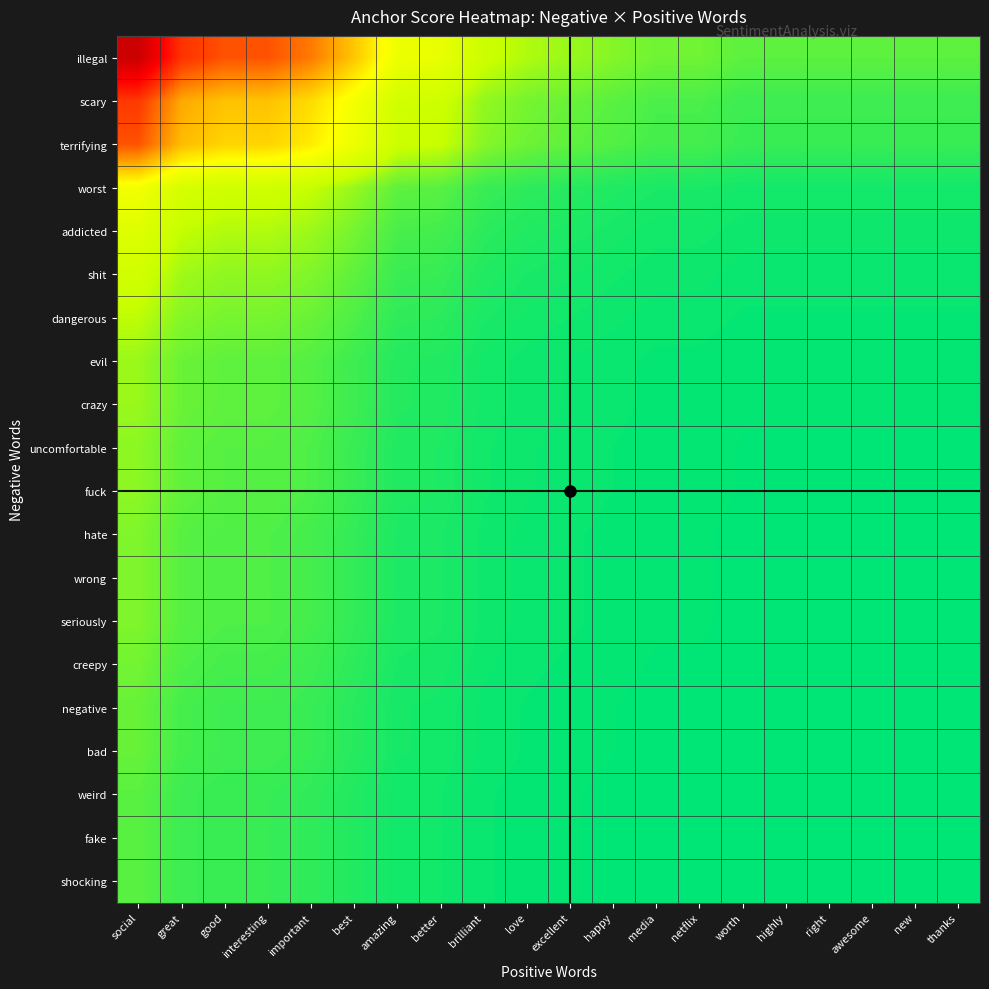

Reading right to left, what are all the values shown in this chart?

illegal: thanks=1.4	new=1.4	awesome=1.4	right=1.4	highly=1.4	worth=1.4	netflix=1.7	media=1.7	happy=1.9	excellent=2.2	love=2.5	brilliant=3.1	better=4.4	amazing=4.7	best=7.2	important=9.4	interesting=10.6	good=10.6	great=11.7	social=16.4
scary: thanks=1.0	new=1.0	awesome=1.0	right=1.0	highly=1.0	worth=1.0	netflix=1.2	media=1.2	happy=1.4	excellent=1.6	love=1.7	brilliant=2.1	better=3.1	amazing=3.3	best=5.0	important=6.6	interesting=7.4	good=7.4	great=8.1	social=11.4
terrifying: thanks=0.9	new=0.9	awesome=0.9	right=0.9	highly=0.9	worth=0.9	netflix=1.1	media=1.1	happy=1.3	excellent=1.4	love=1.6	brilliant=2.0	better=2.9	amazing=3.0	best=4.7	important=6.1	interesting=6.8	good=6.8	great=7.5	social=10.6
worst: thanks=0.4	new=0.4	awesome=0.4	right=0.4	highly=0.4	worth=0.4	netflix=0.5	media=0.5	happy=0.6	excellent=0.7	love=0.8	brilliant=0.9	better=1.3	amazing=1.4	best=2.2	important=2.9	interesting=3.2	good=3.2	great=3.5	social=4.9
addicted: thanks=0.3	new=0.3	awesome=0.3	right=0.3	highly=0.3	worth=0.3	netflix=0.4	media=0.4	happy=0.5	excellent=0.5	love=0.6	brilliant=0.7	better=1.1	amazing=1.1	best=1.7	important=2.3	interesting=2.5	good=2.5	great=2.8	social=3.9
shit: thanks=0.3	new=0.3	awesome=0.3	right=0.3	highly=0.3	worth=0.3	netflix=0.3	media=0.3	happy=0.4	excellent=0.4	love=0.5	brilliant=0.6	better=0.9	amazing=0.9	best=1.4	important=1.9	interesting=2.1	good=2.1	great=2.3	social=3.2
dangerous: thanks=0.2	new=0.2	awesome=0.2	right=0.2	highly=0.2	worth=0.2	netflix=0.3	media=0.3	happy=0.3	excellent=0.4	love=0.4	brilliant=0.5	better=0.7	amazing=0.8	best=1.2	important=1.6	interesting=1.8	good=1.8	great=1.9	social=2.7
evil: thanks=0.2	new=0.2	awesome=0.2	right=0.2	highly=0.2	worth=0.2	netflix=0.2	media=0.2	happy=0.3	excellent=0.3	love=0.3	brilliant=0.4	better=0.6	amazing=0.6	best=1.0	important=1.3	interesting=1.4	good=1.4	great=1.6	social=2.2
crazy: thanks=0.2	new=0.2	awesome=0.2	right=0.2	highly=0.2	worth=0.2	netflix=0.2	media=0.2	happy=0.3	excellent=0.3	love=0.3	brilliant=0.4	better=0.6	amazing=0.6	best=1.0	important=1.3	interesting=1.4	good=1.4	great=1.6	social=2.2
uncomfortable: thanks=0.2	new=0.2	awesome=0.2	right=0.2	highly=0.2	worth=0.2	netflix=0.2	media=0.2	happy=0.2	excellent=0.3	love=0.3	brilliant=0.4	better=0.6	amazing=0.6	best=0.9	important=1.2	interesting=1.3	good=1.3	great=1.5	social=2.1
fuck: thanks=0.2	new=0.2	awesome=0.2	right=0.2	highly=0.2	worth=0.2	netflix=0.2	media=0.2	happy=0.2	excellent=0.3	love=0.3	brilliant=0.4	better=0.6	amazing=0.6	best=0.9	important=1.2	interesting=1.3	good=1.3	great=1.5	social=2.1
hate: thanks=0.2	new=0.2	awesome=0.2	right=0.2	highly=0.2	worth=0.2	netflix=0.2	media=0.2	happy=0.2	excellent=0.3	love=0.3	brilliant=0.3	better=0.5	amazing=0.5	best=0.8	important=1.1	interesting=1.2	good=1.2	great=1.3	social=1.9
wrong: thanks=0.2	new=0.2	awesome=0.2	right=0.2	highly=0.2	worth=0.2	netflix=0.2	media=0.2	happy=0.2	excellent=0.3	love=0.3	brilliant=0.3	better=0.5	amazing=0.5	best=0.8	important=1.1	interesting=1.2	good=1.2	great=1.3	social=1.9
seriously: thanks=0.2	new=0.2	awesome=0.2	right=0.2	highly=0.2	worth=0.2	netflix=0.2	media=0.2	happy=0.2	excellent=0.3	love=0.3	brilliant=0.3	better=0.5	amazing=0.5	best=0.8	important=1.1	interesting=1.2	good=1.2	great=1.3	social=1.9
creepy: thanks=0.1	new=0.1	awesome=0.1	right=0.1	highly=0.1	worth=0.1	netflix=0.2	media=0.2	happy=0.2	excellent=0.2	love=0.3	brilliant=0.3	better=0.5	amazing=0.5	best=0.8	important=1.0	interesting=1.1	good=1.1	great=1.2	social=1.7
negative: thanks=0.1	new=0.1	awesome=0.1	right=0.1	highly=0.1	worth=0.1	netflix=0.2	media=0.2	happy=0.2	excellent=0.2	love=0.2	brilliant=0.3	better=0.4	amazing=0.4	best=0.7	important=0.9	interesting=1.0	good=1.0	great=1.1	social=1.5
bad: thanks=0.1	new=0.1	awesome=0.1	right=0.1	highly=0.1	worth=0.1	netflix=0.2	media=0.2	happy=0.2	excellent=0.2	love=0.2	brilliant=0.3	better=0.4	amazing=0.4	best=0.7	important=0.9	interesting=1.0	good=1.0	great=1.1	social=1.5
weird: thanks=0.1	new=0.1	awesome=0.1	right=0.1	highly=0.1	worth=0.1	netflix=0.1	media=0.1	happy=0.2	excellent=0.2	love=0.2	brilliant=0.3	better=0.4	amazing=0.4	best=0.6	important=0.8	interesting=0.9	good=0.9	great=1.0	social=1.4
fake: thanks=0.1	new=0.1	awesome=0.1	right=0.1	highly=0.1	worth=0.1	netflix=0.1	media=0.1	happy=0.2	excellent=0.2	love=0.2	brilliant=0.3	better=0.4	amazing=0.4	best=0.6	important=0.8	interesting=0.9	good=0.9	great=1.0	social=1.4
shocking: thanks=0.1	new=0.1	awesome=0.1	right=0.1	highly=0.1	worth=0.1	netflix=0.1	media=0.1	happy=0.2	excellent=0.2	love=0.2	brilliant=0.3	better=0.4	amazing=0.4	best=0.6	important=0.8	interesting=0.9	good=0.9	great=1.0	social=1.4